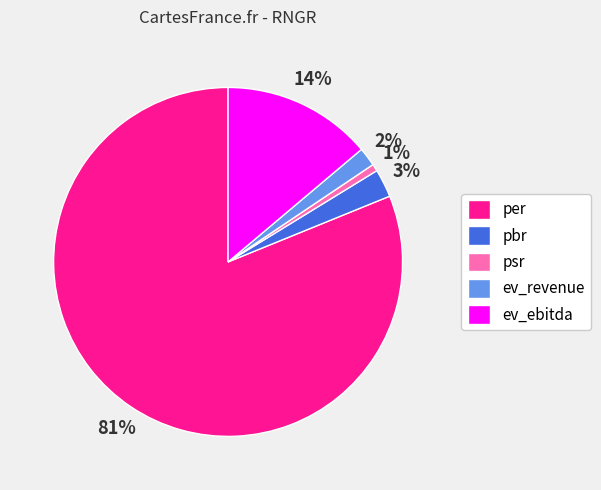

What percentage is the ev_revenue slice, to the nearest percent?

2%